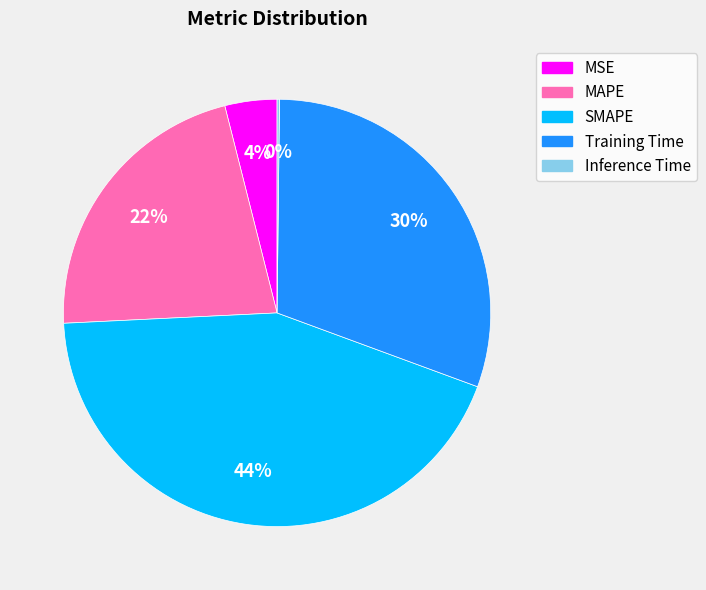

To the nearest percent, what is the average slice percentage?

20%